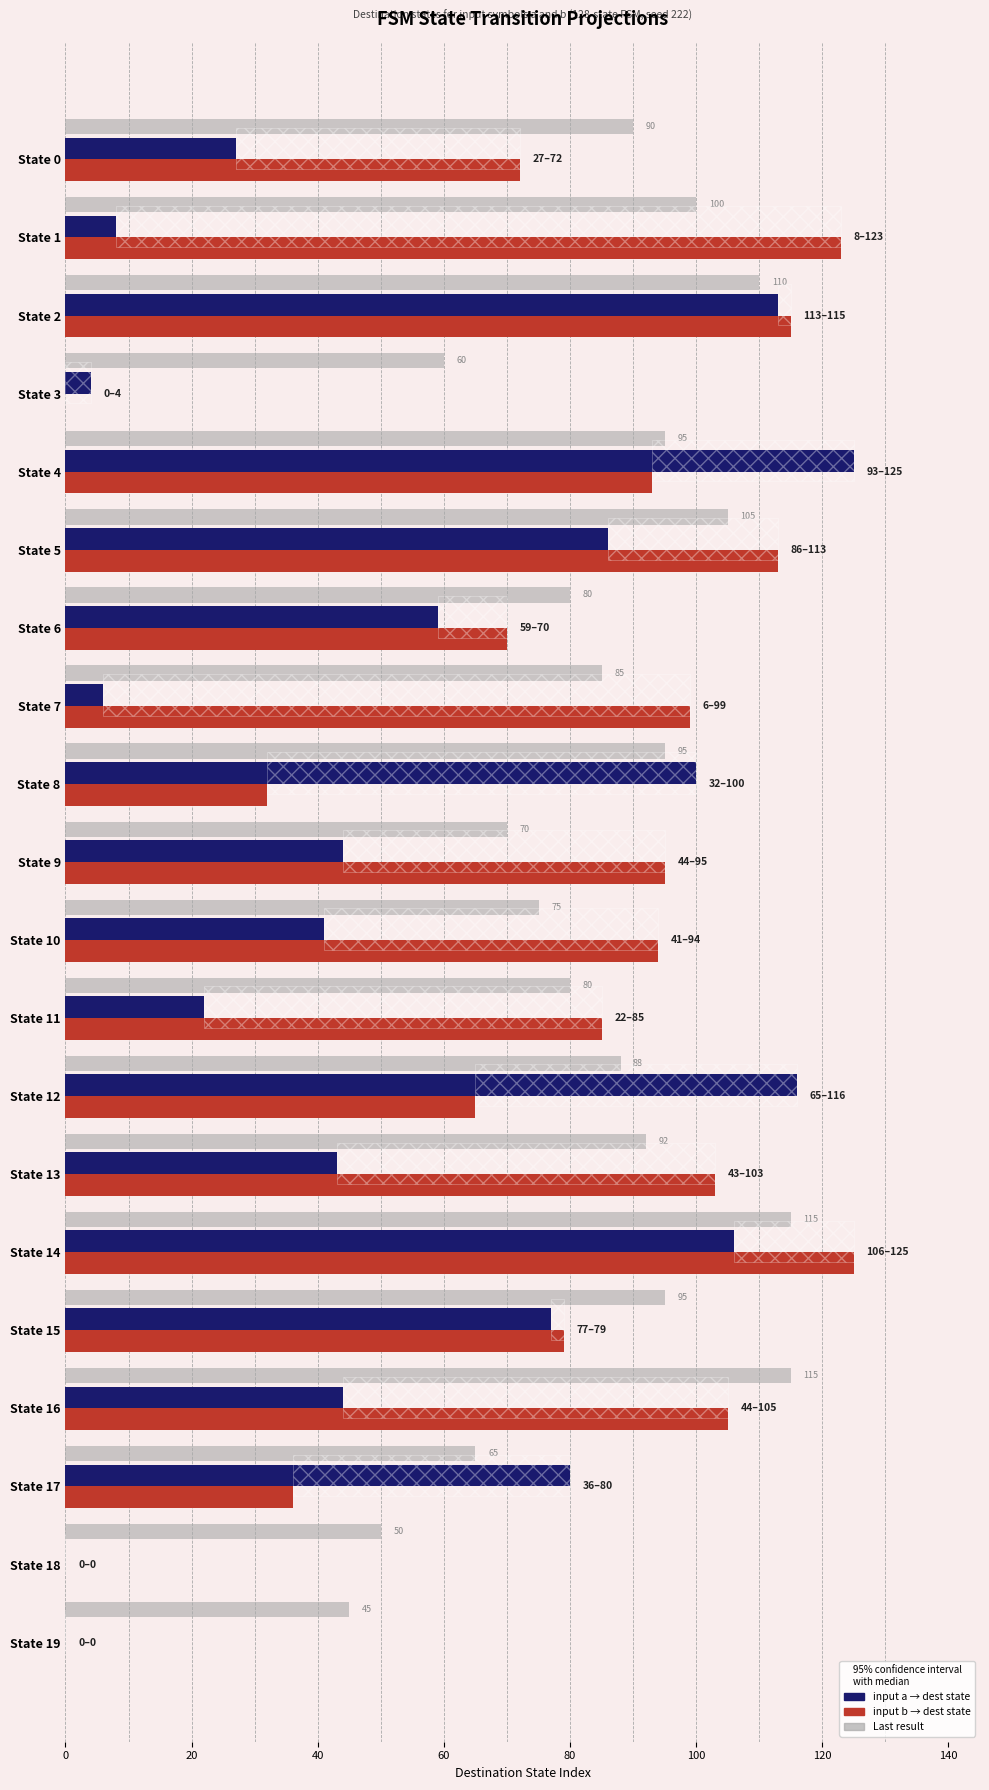

What is the sum of the input b → dest values at State 3 and State 6?

70